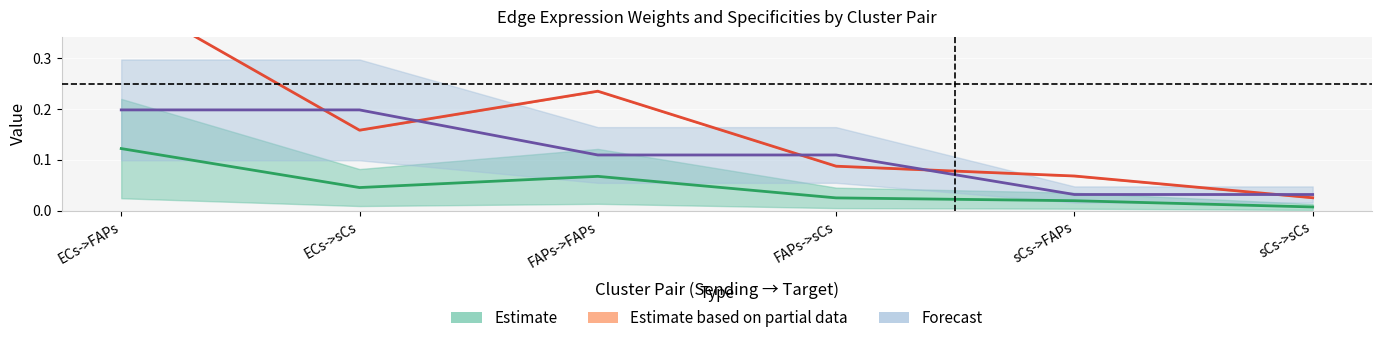

True or false: Ligand average expression value and Edge average expression weight intersect in this chart.

False